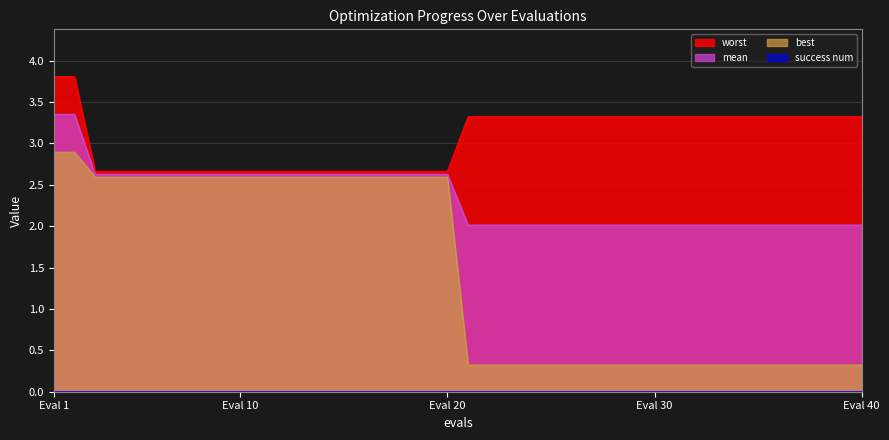

What is the average value of the mean series?

2.4